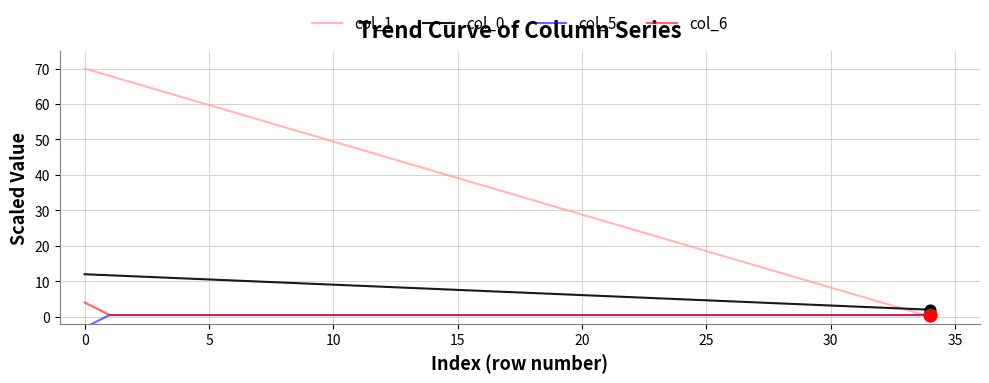

Is the value of col_5 at 5 greater than the value of col_0 at 19?

No